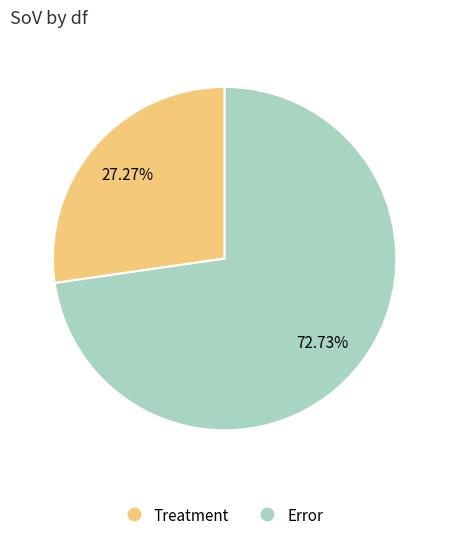

The Error slice represents 73% of the pie. True or false?

True